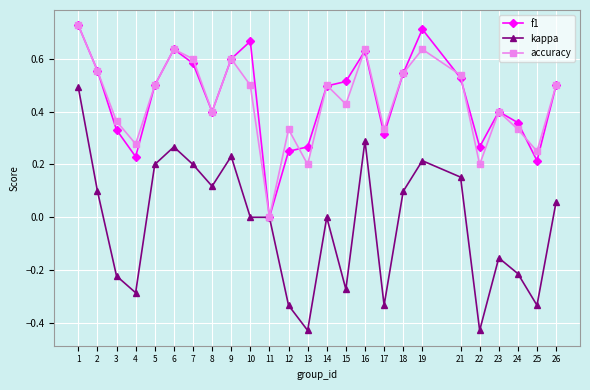

Is the value of f1 at 24 greater than the value of accuracy at 18?

No